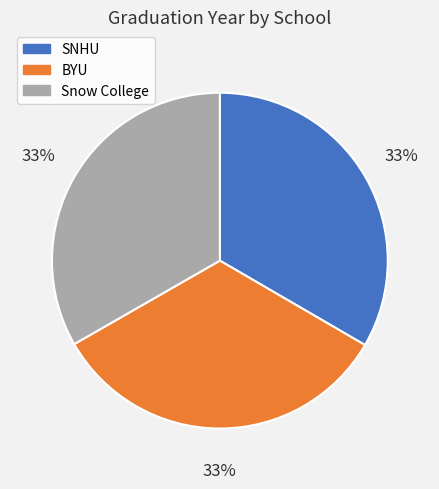

Count the number of slices in the pie.

3